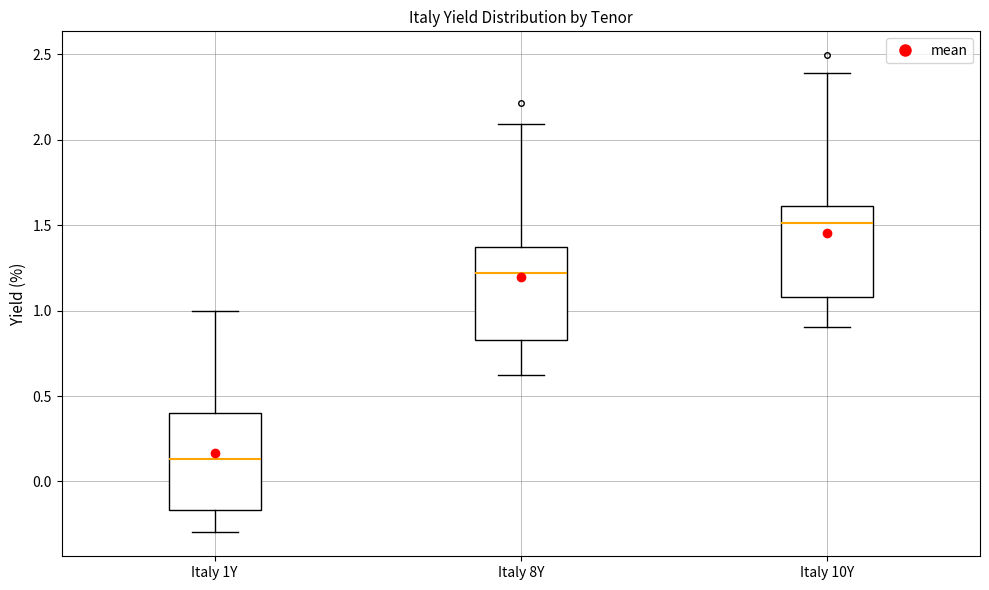

Where is the lower edge of the box for Italy 1Y on the y-axis? The values are not printed on the chart, so give them approximately, as read against the axis.

-0.15